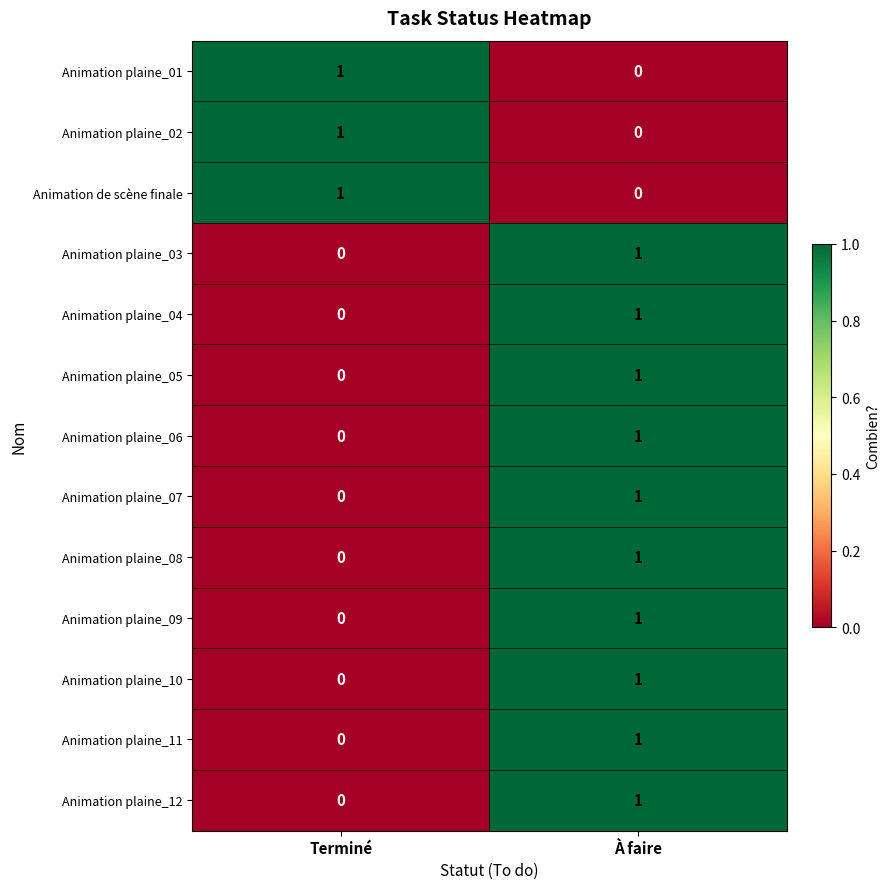

List the labels in order of Animation plaine_08 value, largest first.

À faire, Terminé